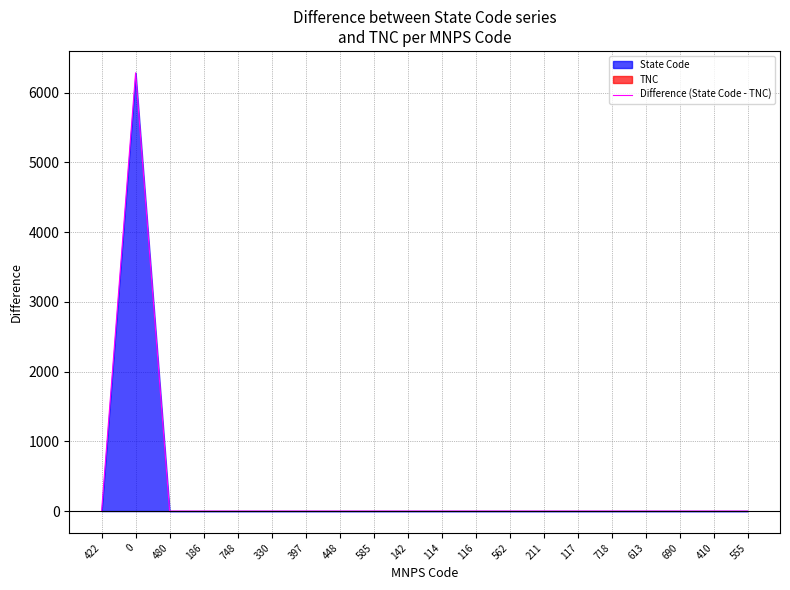

How many categories are shown in the chart?

20